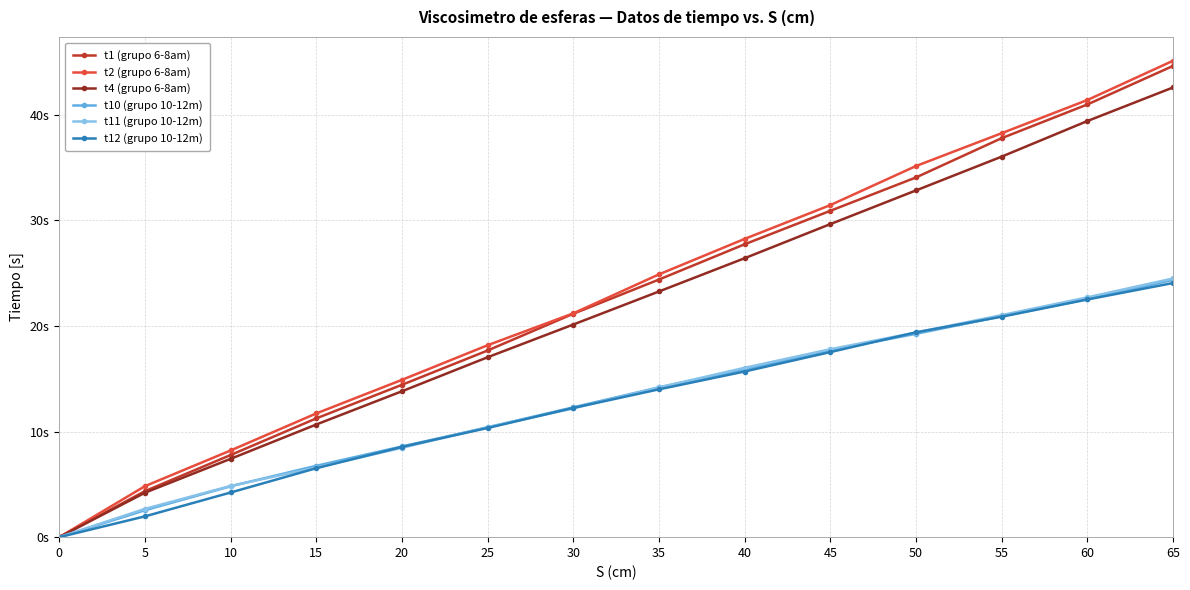

At which label does t11 (grupo 10-12m) first exceed 14?

35